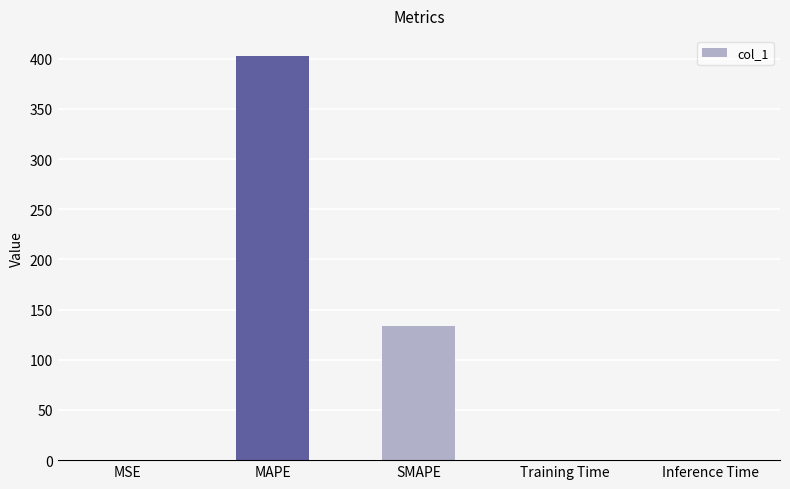

What is the greatest value displayed?

402.7